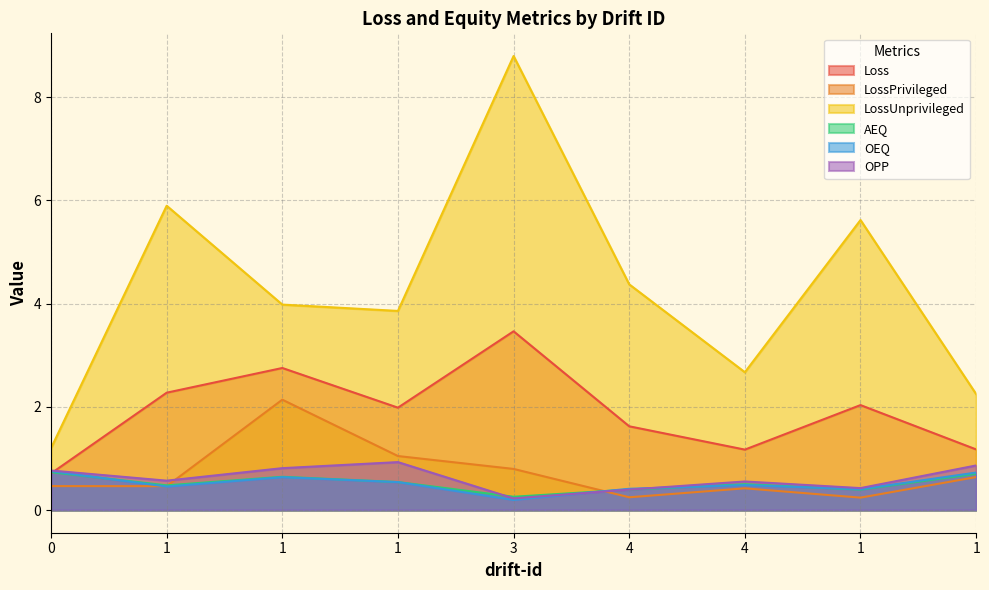

At which category does the chart reach its peak across all series?

3